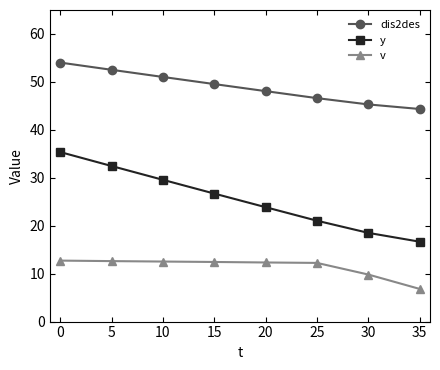

List the labels in order of dis2des value, largest first.

0, 5, 10, 15, 20, 25, 30, 35